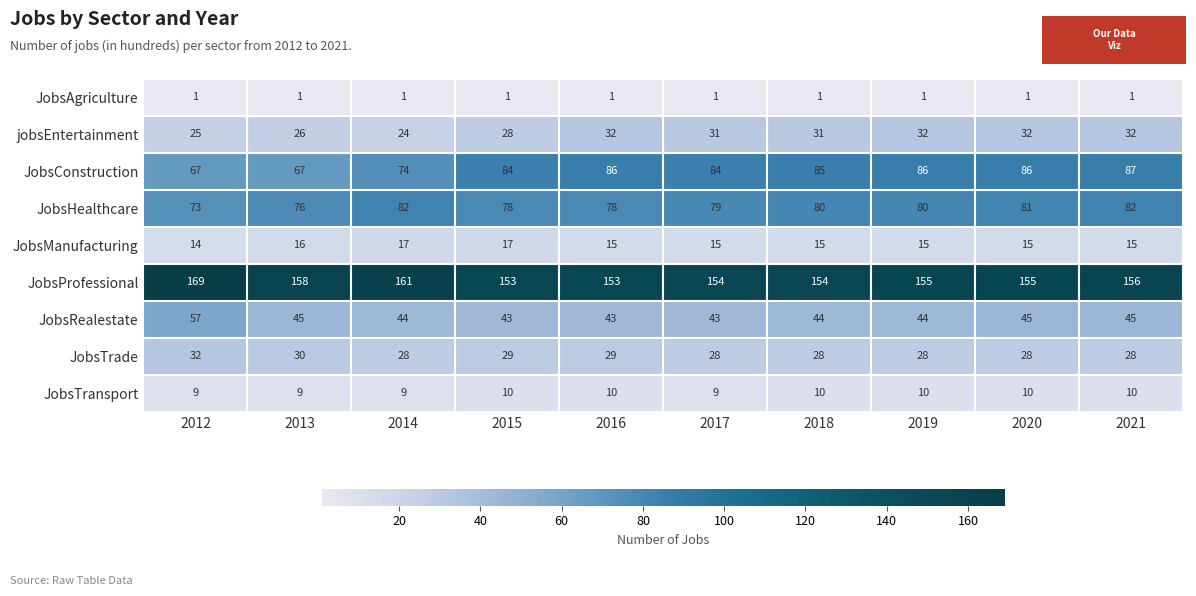

True or false: JobsConstruction has a value of 127 at 2020.

False